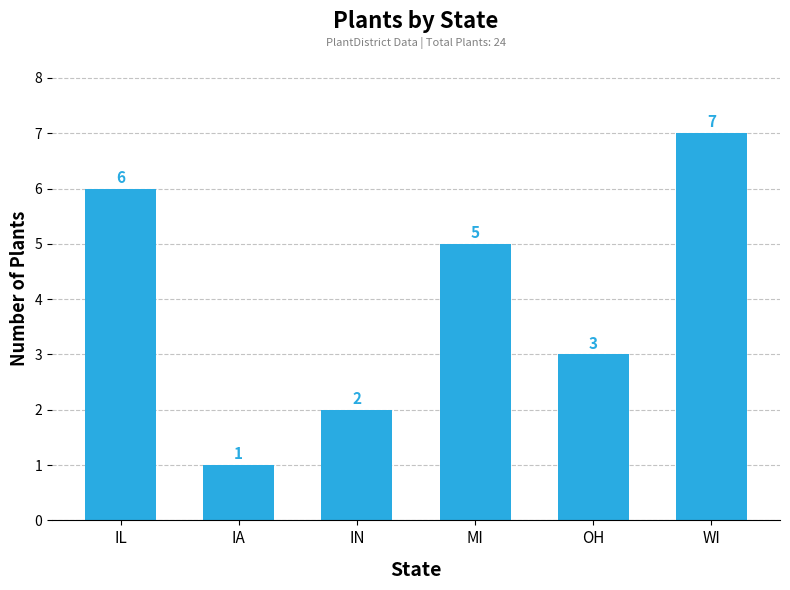

How many values are below 5?

3